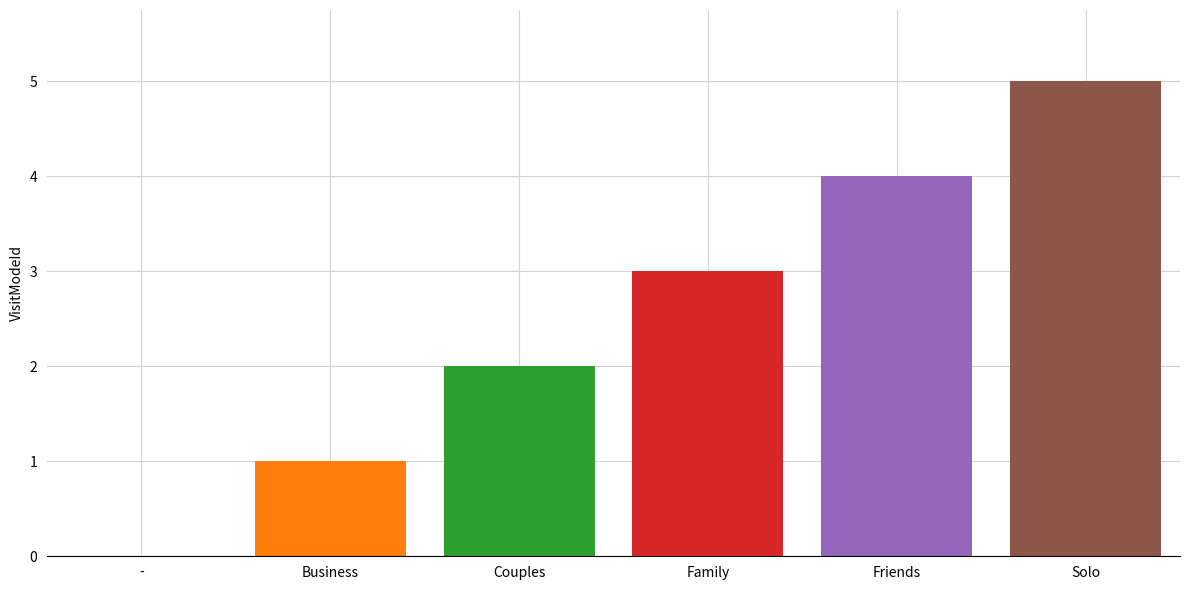

How many bars are there in total?

5